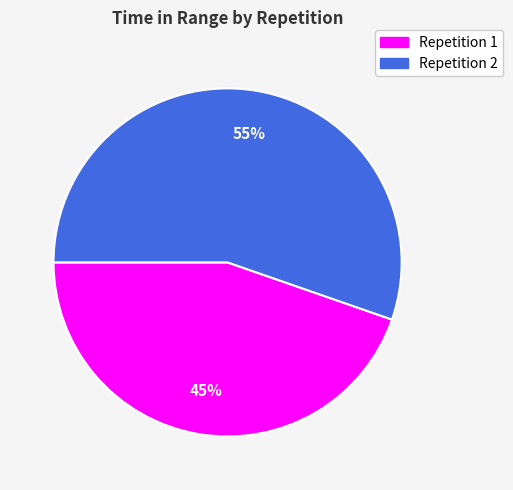

Is it true that Repetition 1 is 45% of the pie?

True